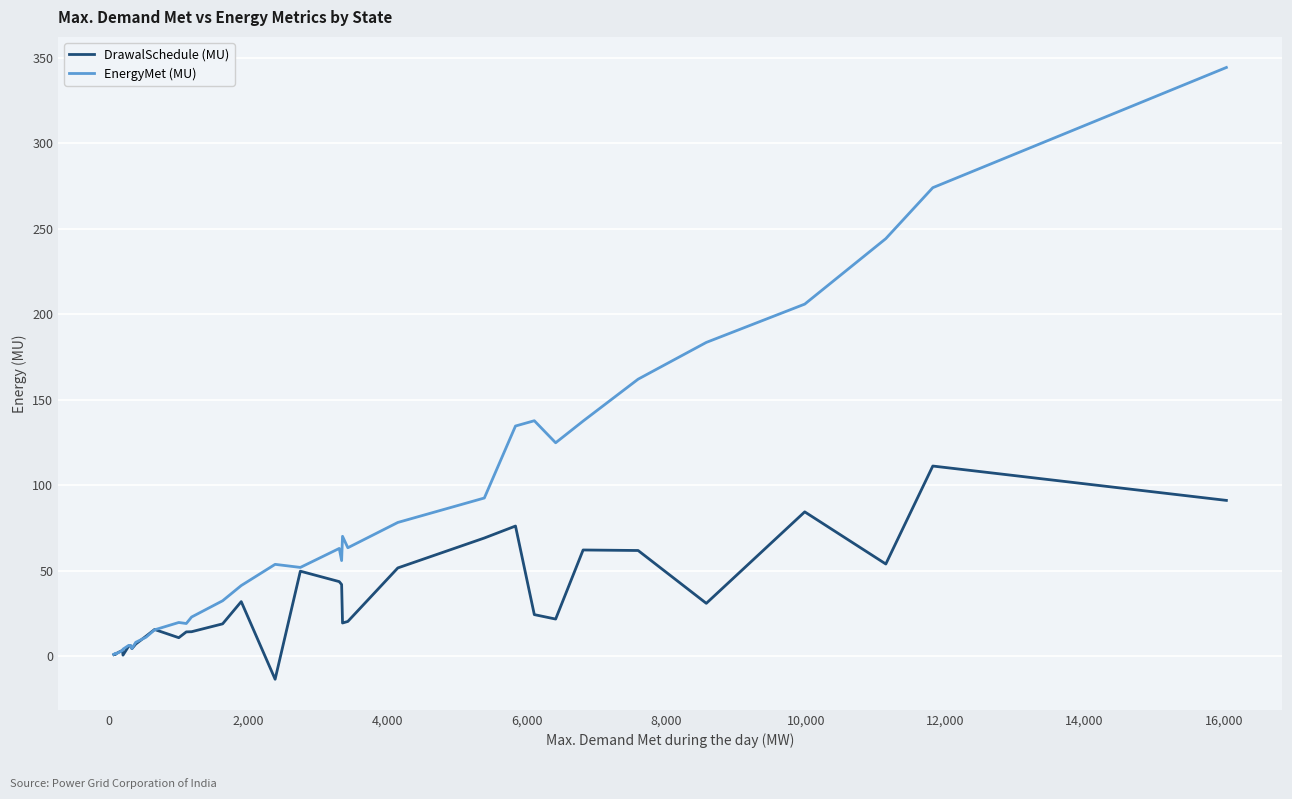

Which series has the largest total across all categories?

EnergyMet (MU)